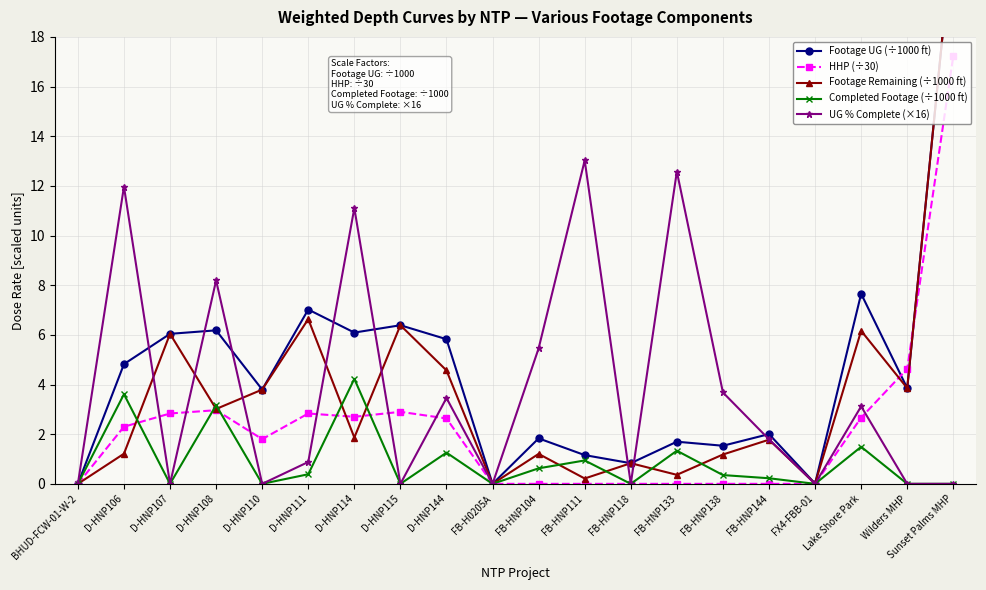

The Footage Remaining (÷1000 ft) series shows 1.8 at FB-HNP144. True or false?

True